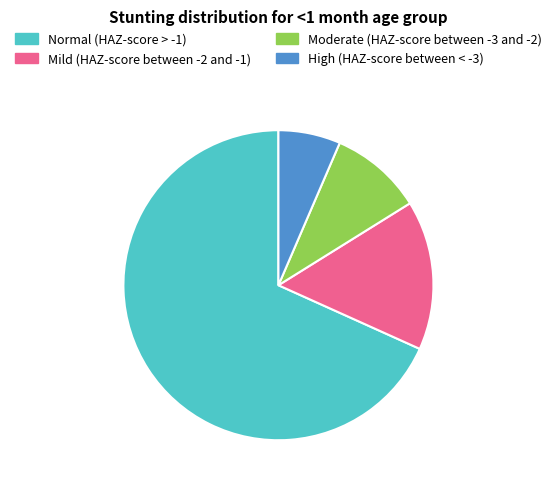

Rank the categories by value from highest to lowest.

Normal (HAZ-score > -1), Mild (HAZ-score between -2 and -1), Moderate (HAZ-score between -3 and -2), High (HAZ-score between < -3)